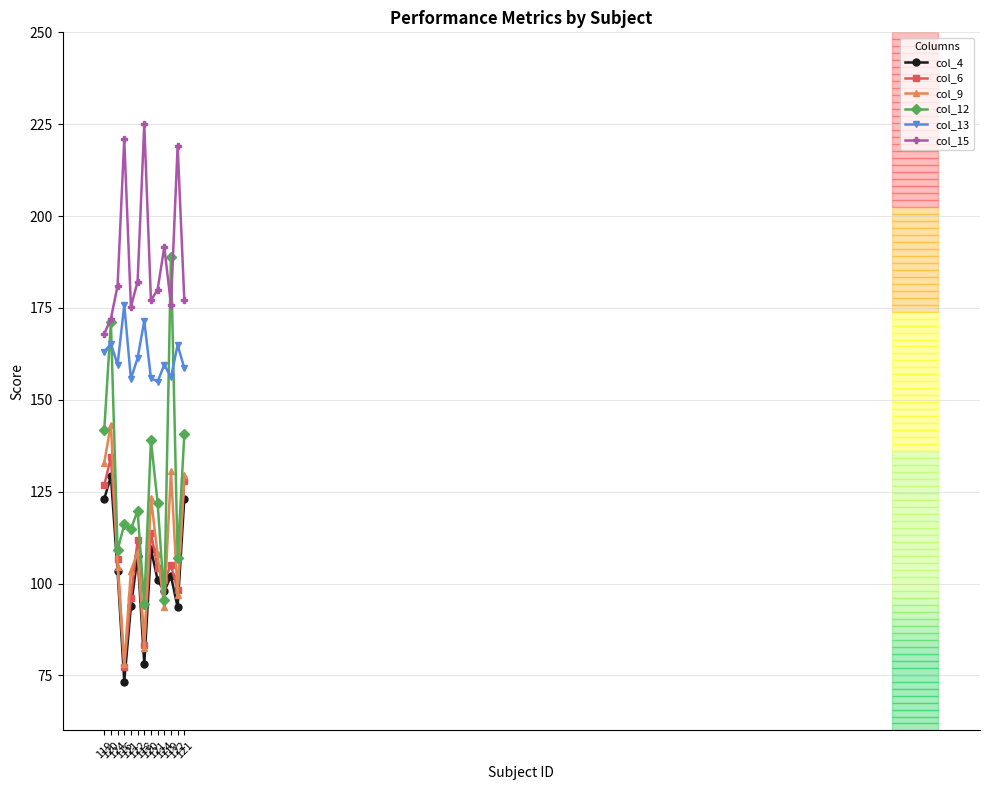

True or false: col_13 and col_4 intersect in this chart.

False